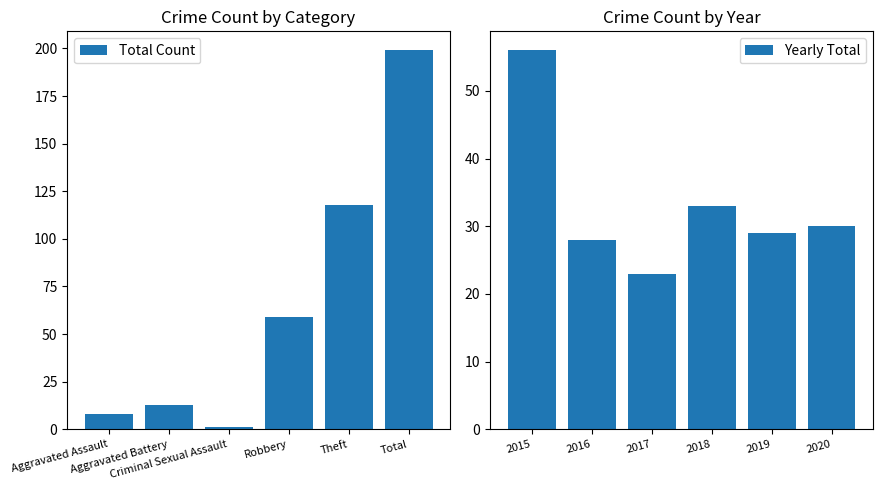

Reading right to left, list all the values displayed in this chart.

Total Count: Total=199	Theft=118	Robbery=59	Criminal Sexual Assault=1	Aggravated Battery=13	Aggravated Assault=8
Yearly Total: 2020=30	2019=29	2018=33	2017=23	2016=28	2015=56